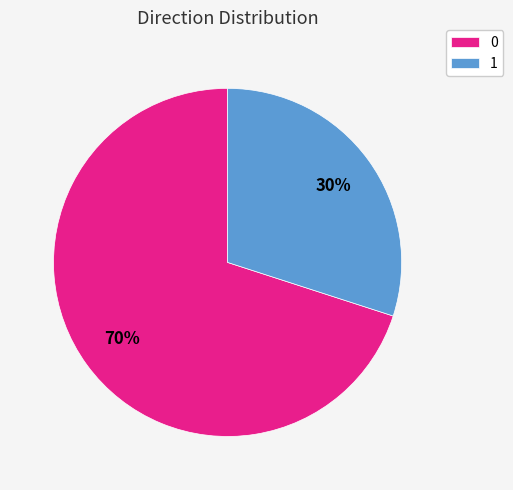

Is it true that 0 is 60% of the pie?

False